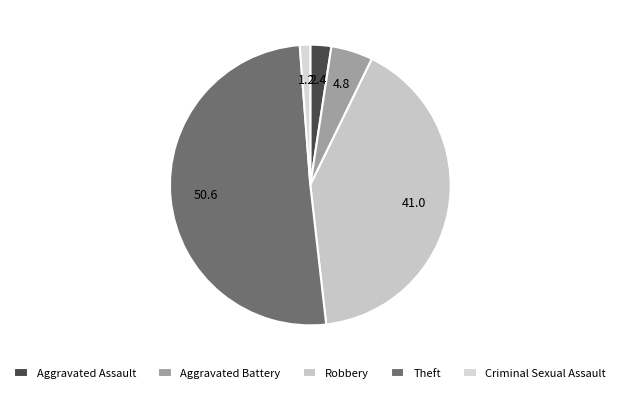

Rank the categories by value from lowest to highest.

Criminal Sexual Assault, Aggravated Assault, Aggravated Battery, Robbery, Theft